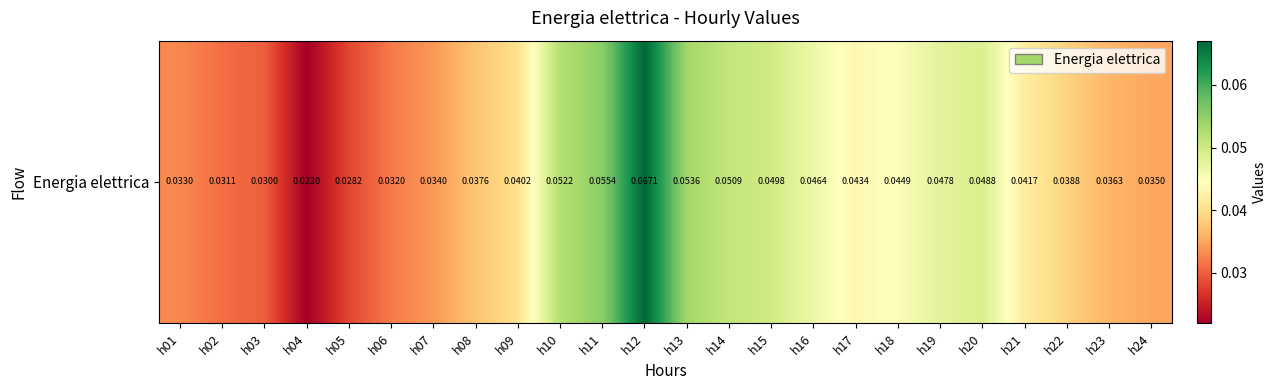

List the labels in order of value, largest first.

h12, h11, h13, h10, h14, h15, h20, h19, h16, h18, h17, h21, h09, h22, h08, h23, h24, h07, h01, h06, h02, h03, h05, h04